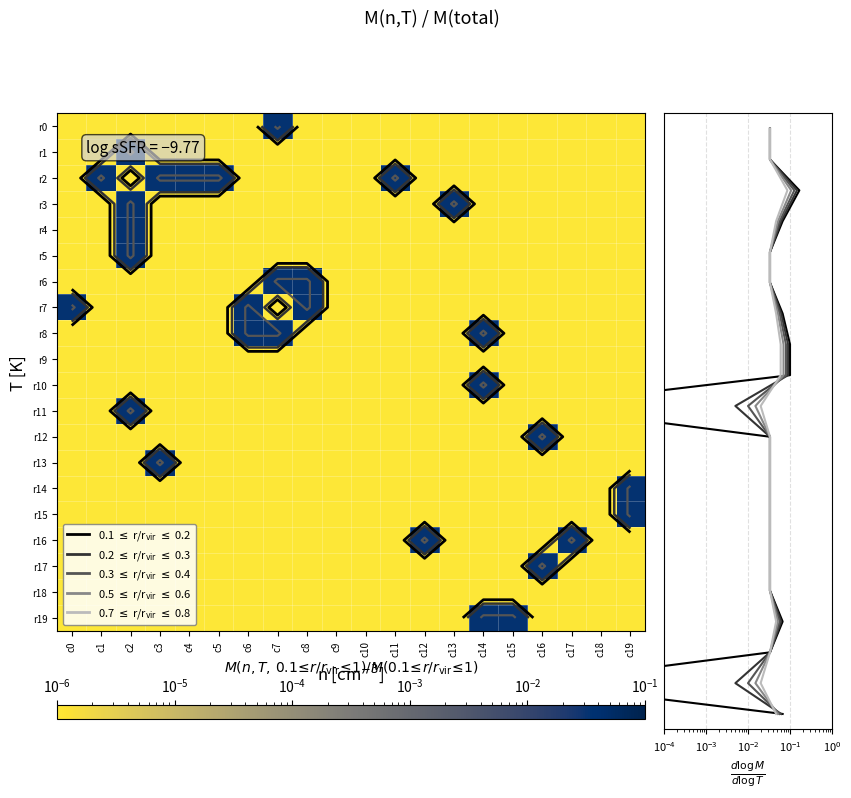

Which series has the widest spread of values?

profile_0